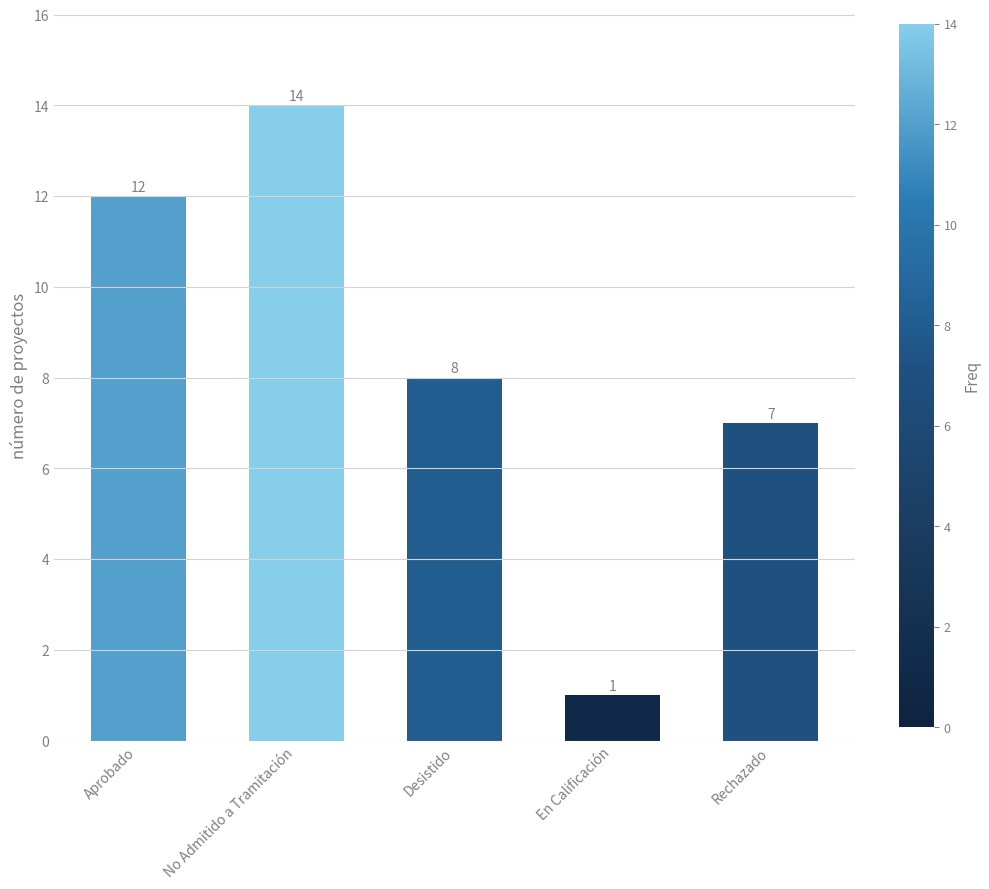

Reading left to right, transcribe all the data shown in this chart.

12	14	8	1	7